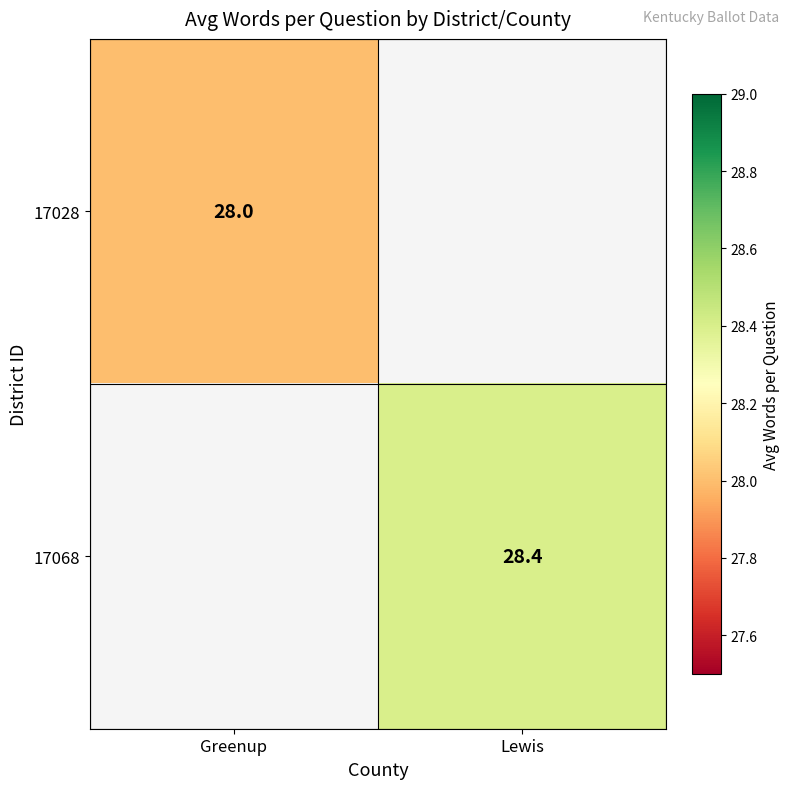

True or false: 17028 has a value of 46.6 at Greenup.

False